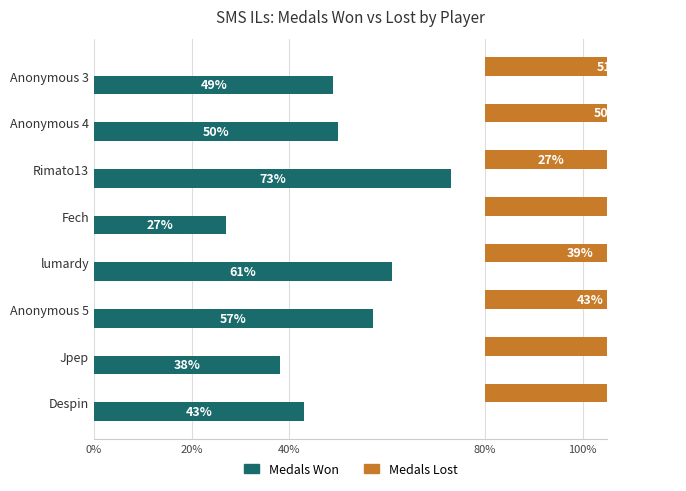

What is the sum of all Medals Lost values?

402